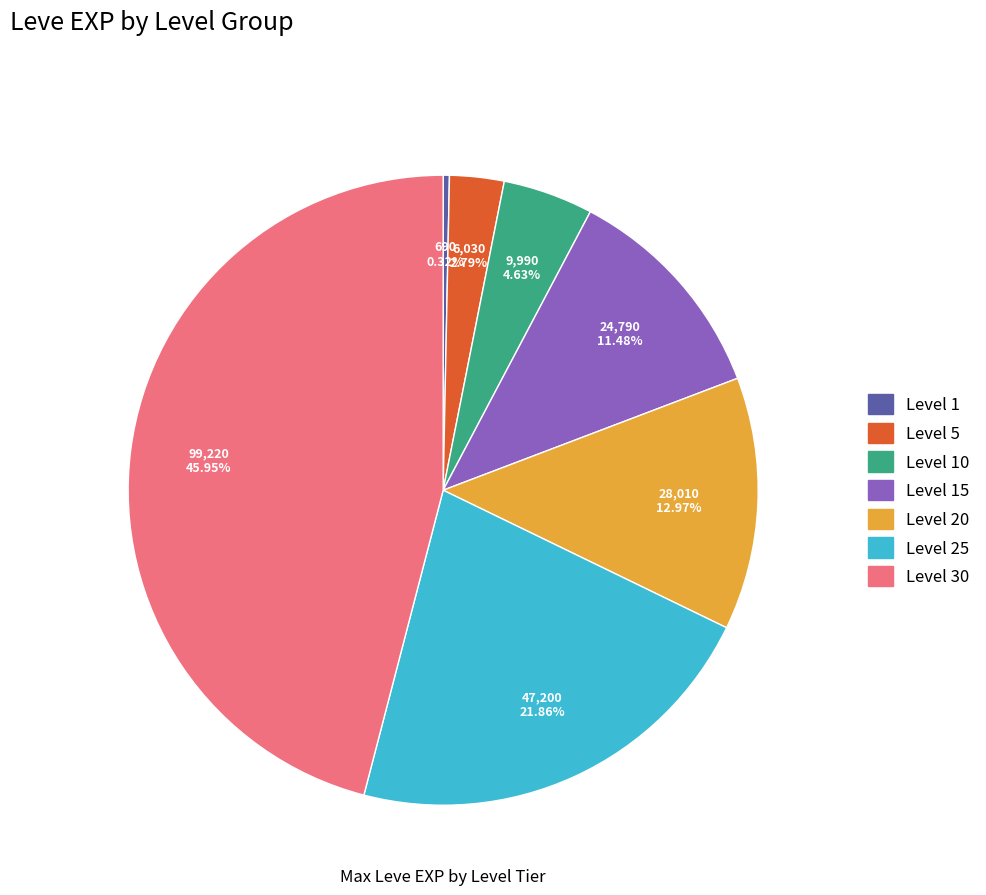

Does any single category account for the majority?

No